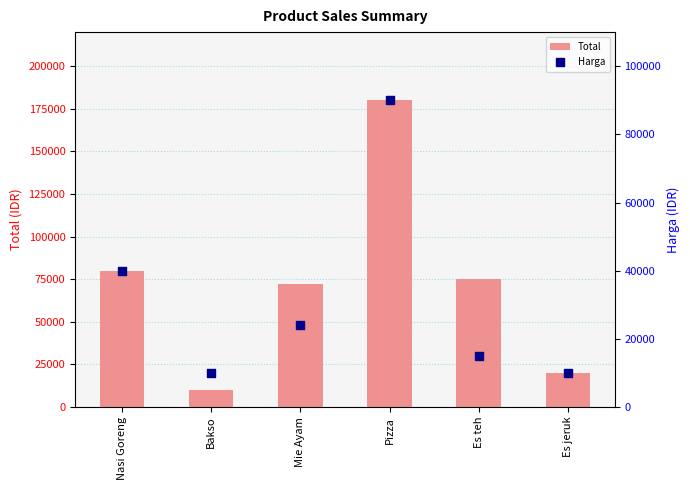

What is the total value across all series at Bakso?

20000